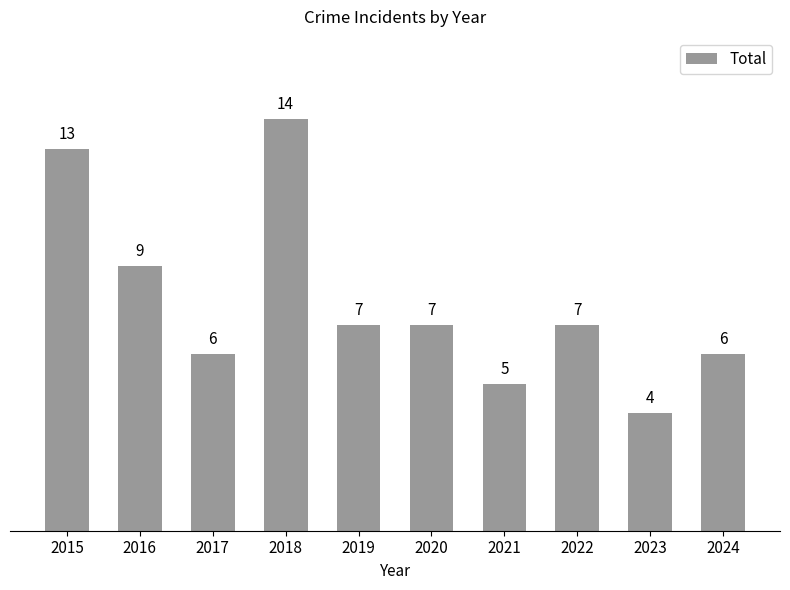

Reading right to left, what are all the values shown in this chart?

2024=6	2023=4	2022=7	2021=5	2020=7	2019=7	2018=14	2017=6	2016=9	2015=13